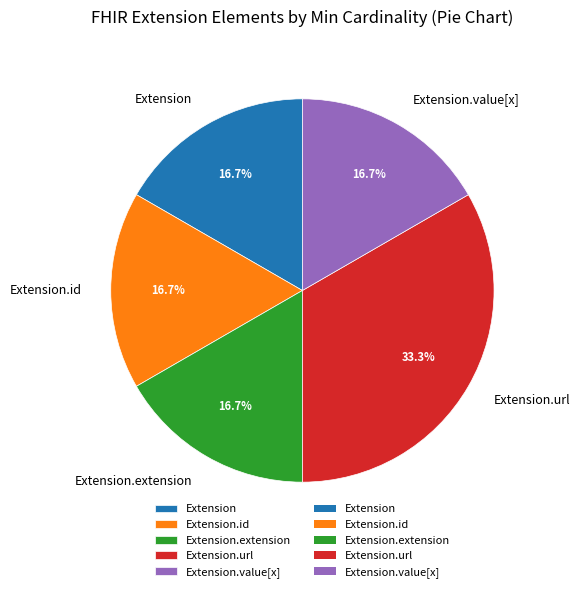

Does any single category account for the majority?

No